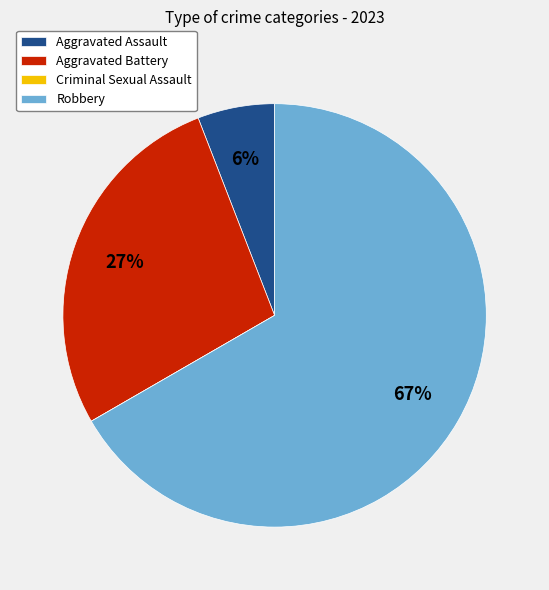

True or false: Robbery accounts for 80% of the total.

False